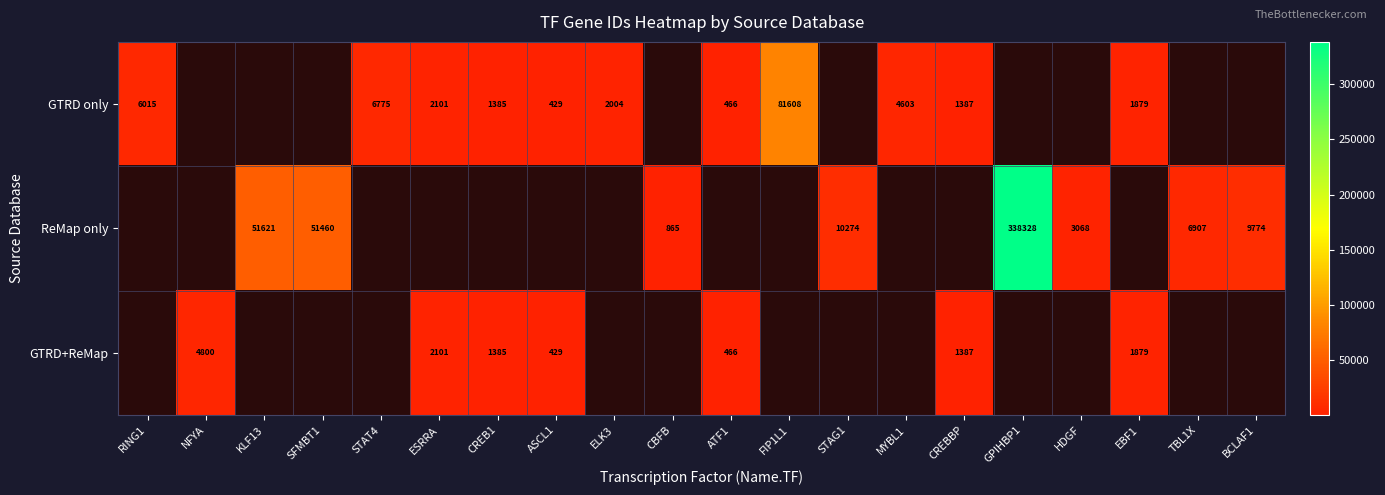

Is it true that ReMap only equals 11640 at TBL1X?

False